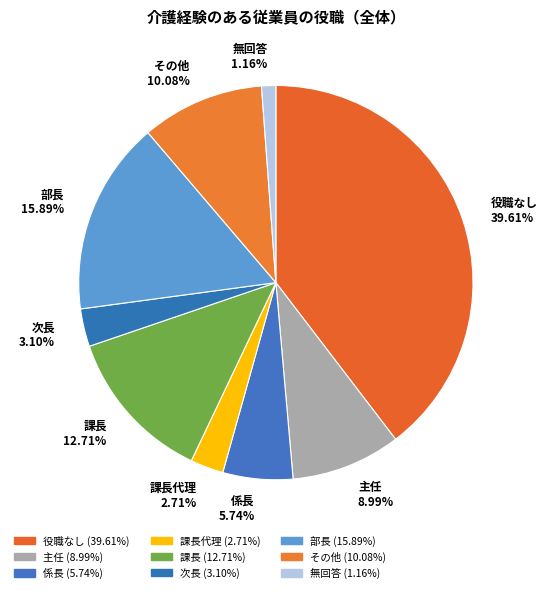

What portion of the pie excludes 役職なし?

60.4%